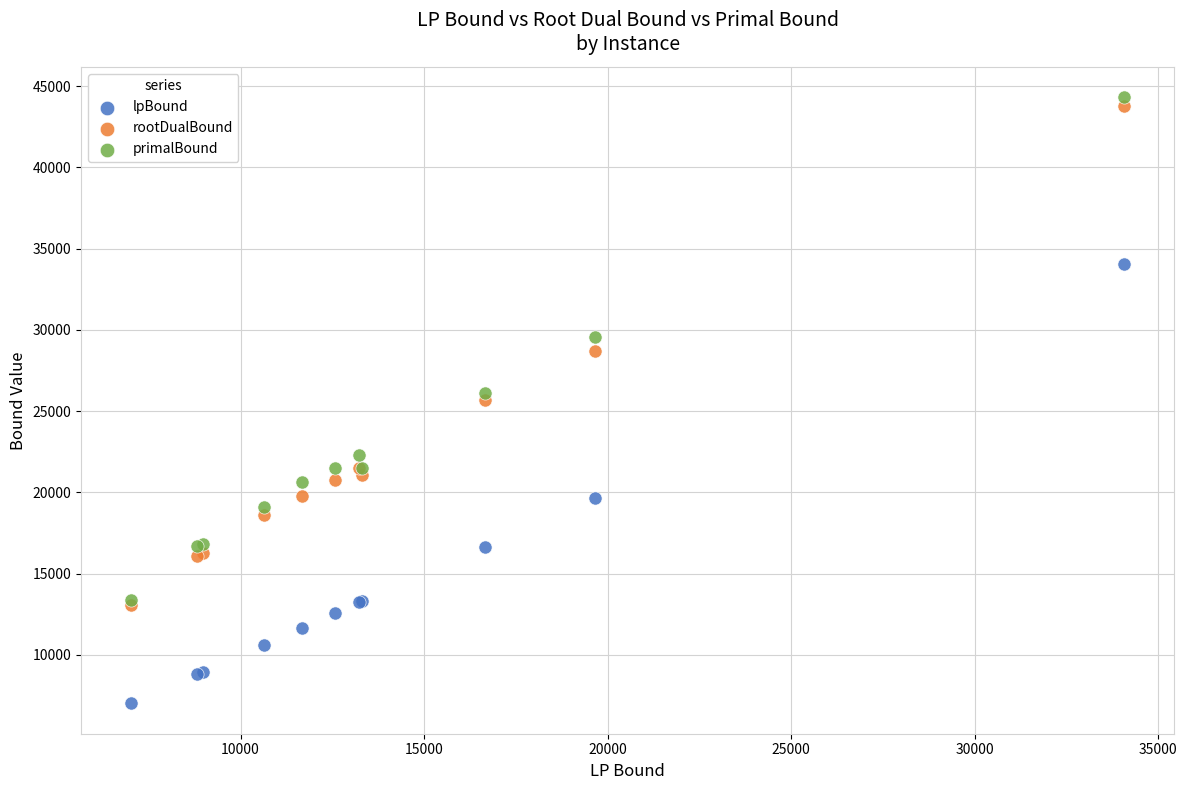

Which series has the widest spread of Y values?

primalBound